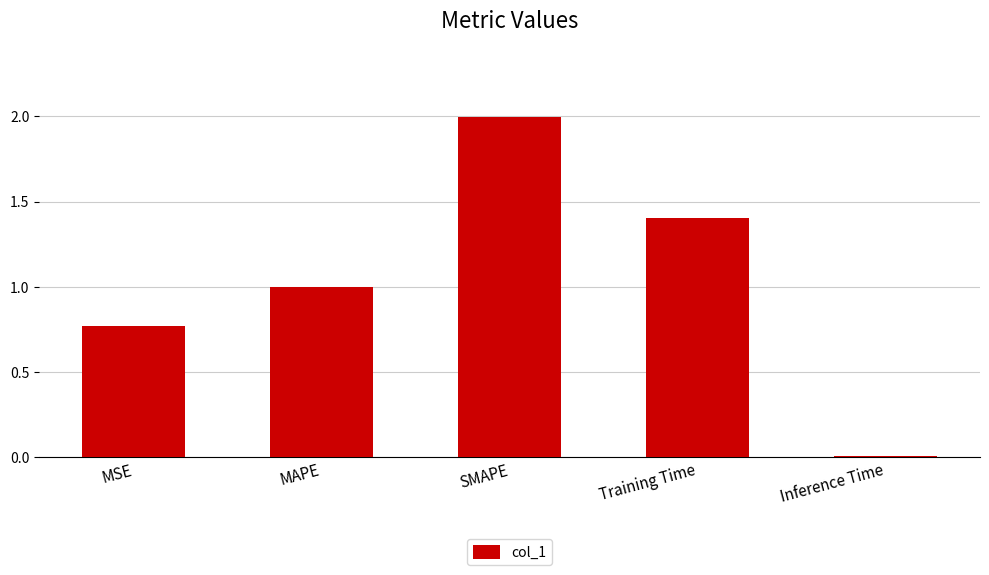

What is the sum of all values?

5.2